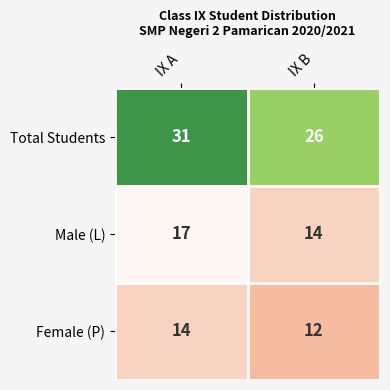

What is the approximate value of Female (P) at IX B?

12